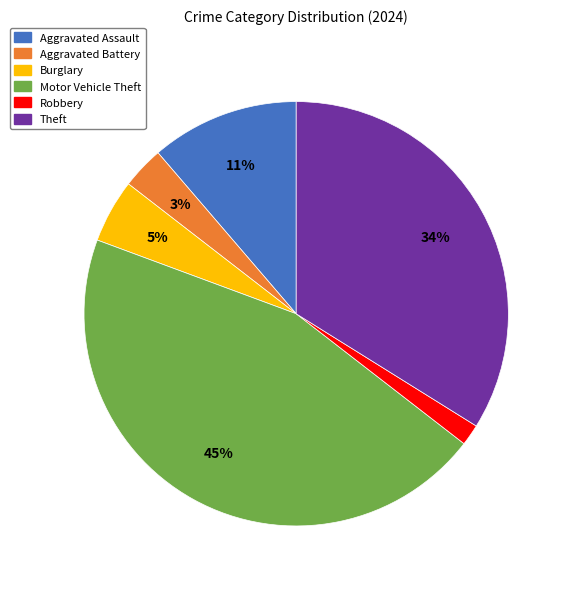

What percentage is the Robbery slice, to the nearest percent?

2%